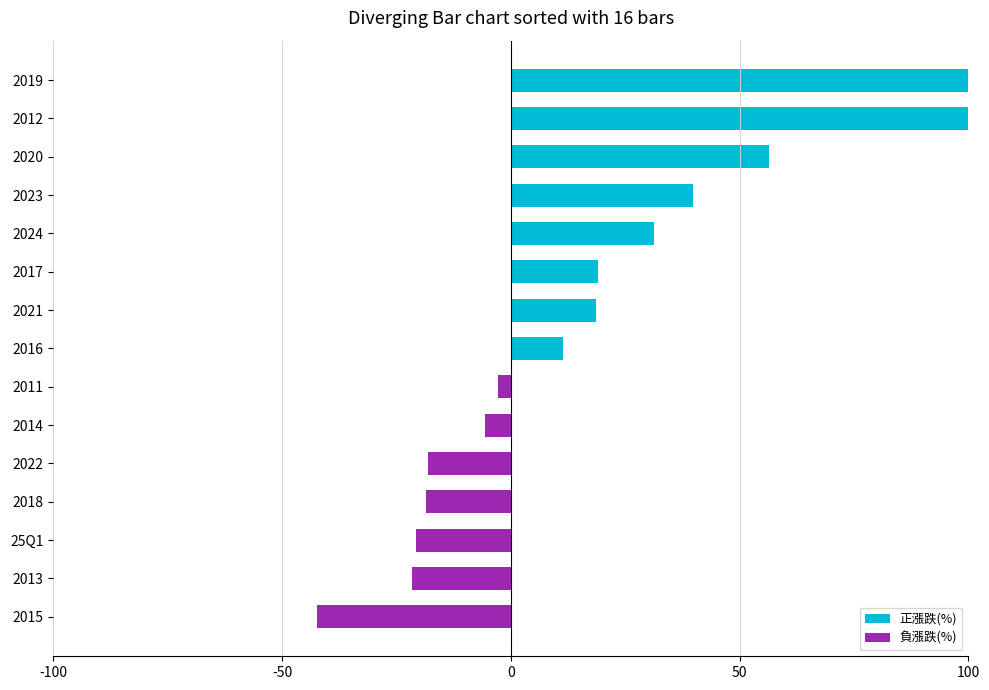

What is the difference between the maximum and minimum values?

142.3